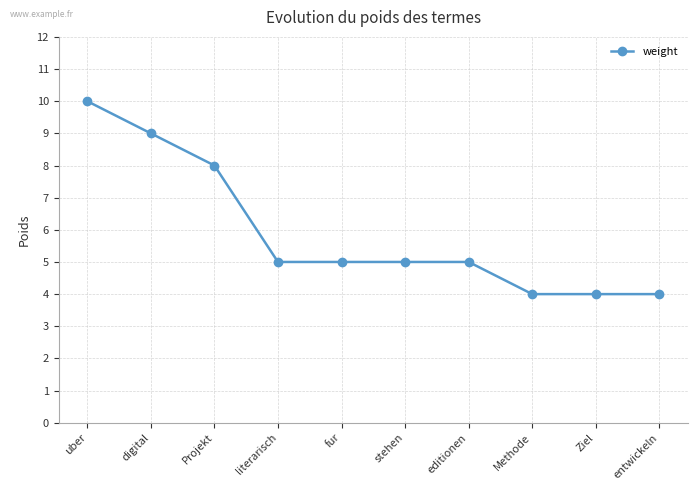

What position from the left is Projekt?

3